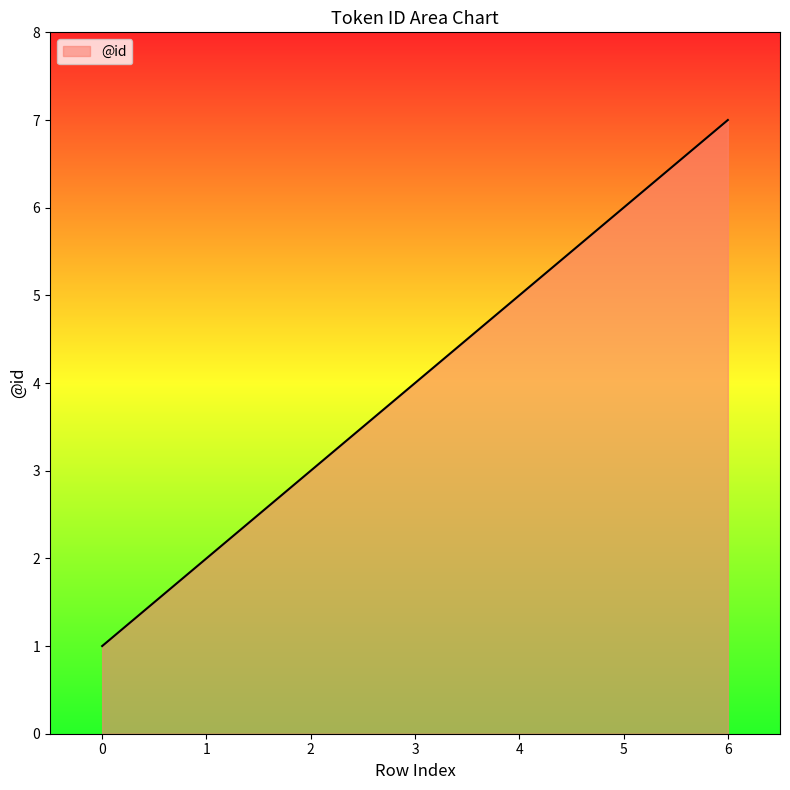

Count the values in the range 2 to 6.

5